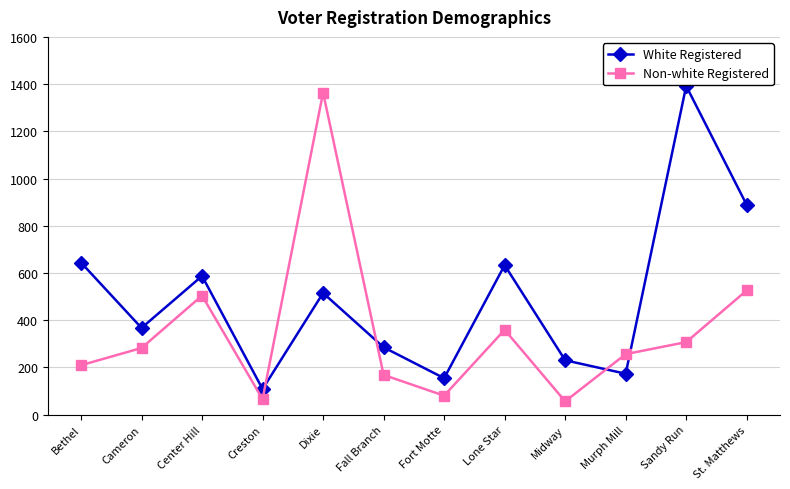

Which series changed the most between Fall Branch and Fort Motte?

White Registered